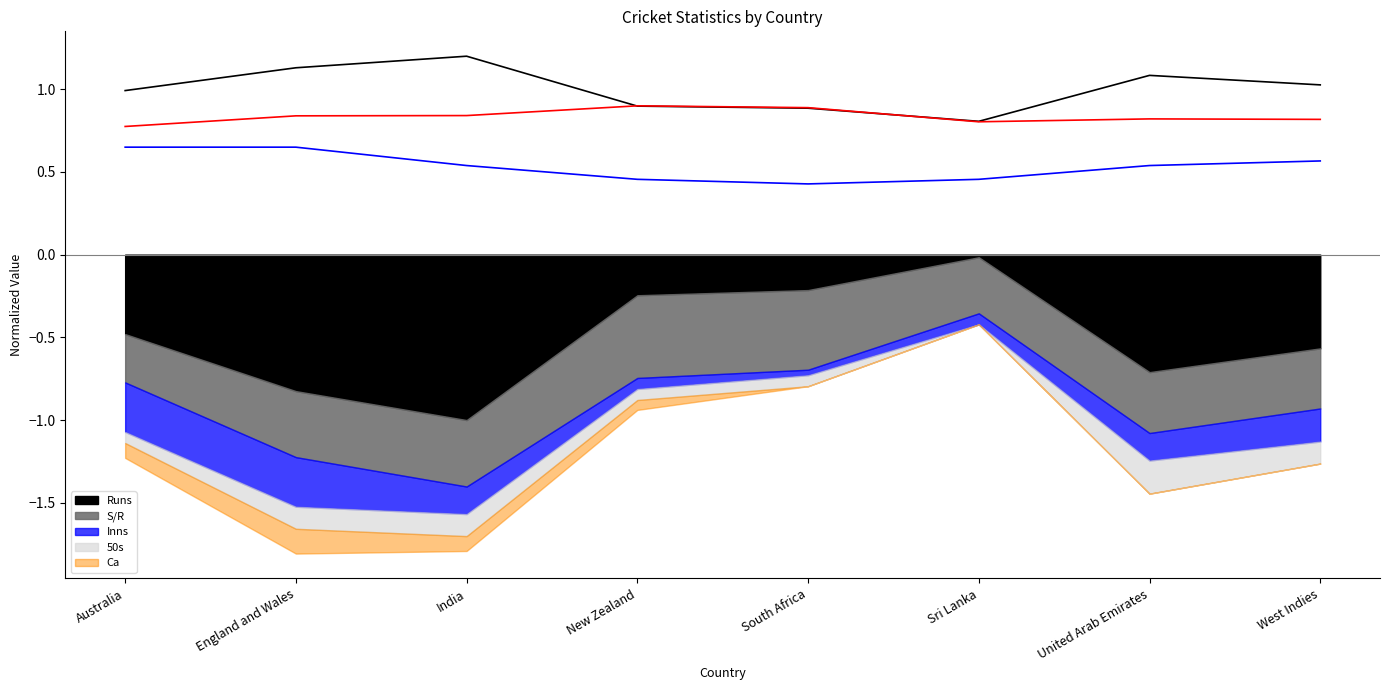

What is the difference between the S/R values at Australia and India?

0.1